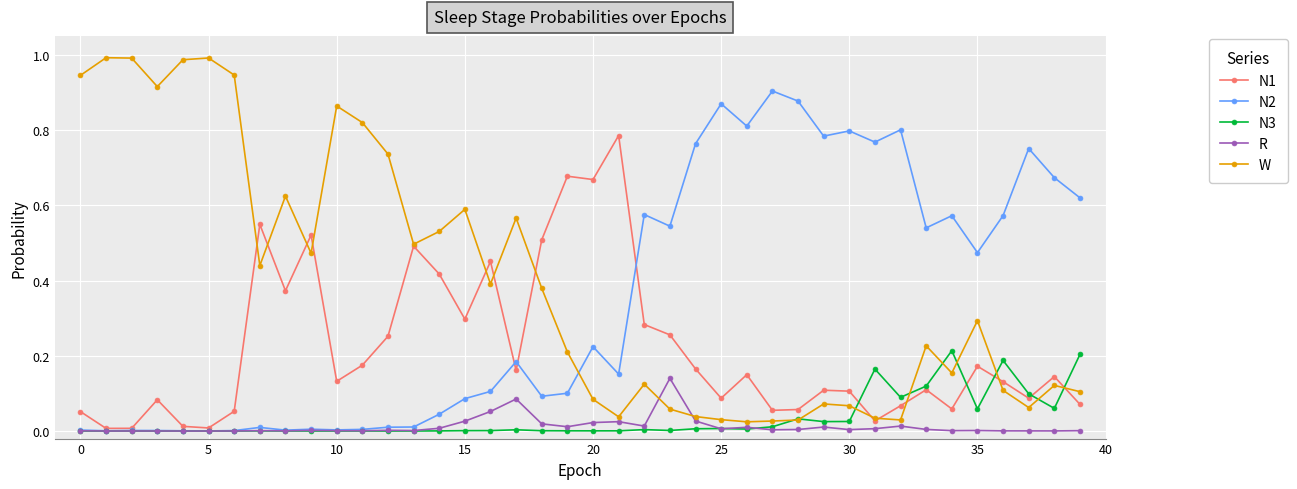

Which series has the widest spread of values?

W